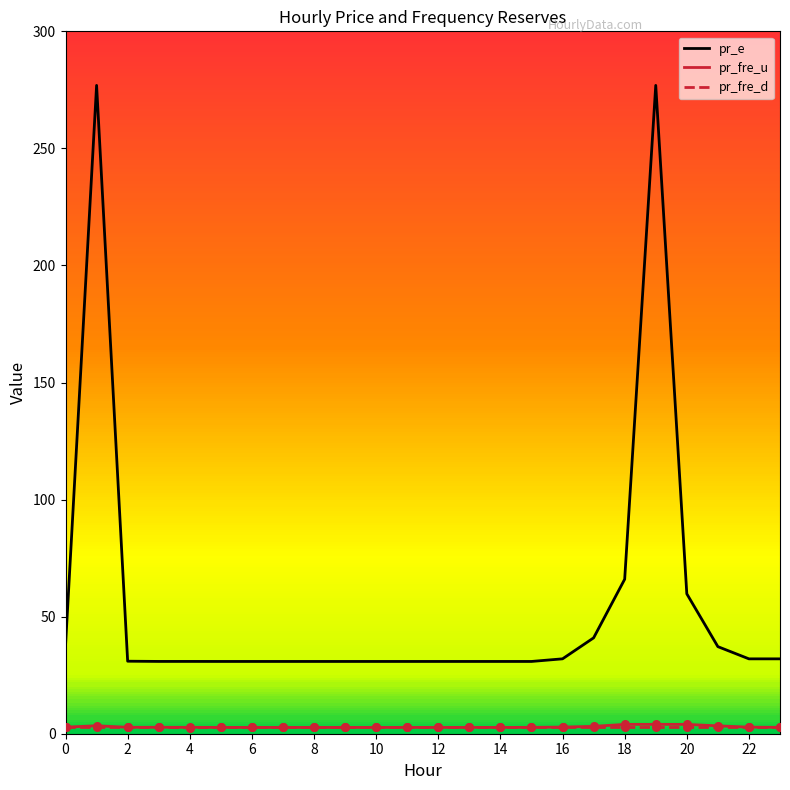

Which series has the widest spread of values?

pr_e